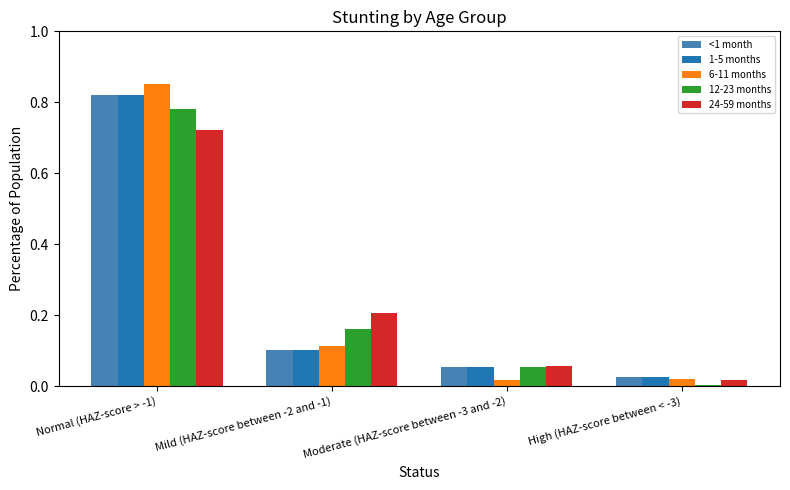

The value of 12-23 months at Mild (HAZ-score between -2 and -1) is 0.3. True or false?

False